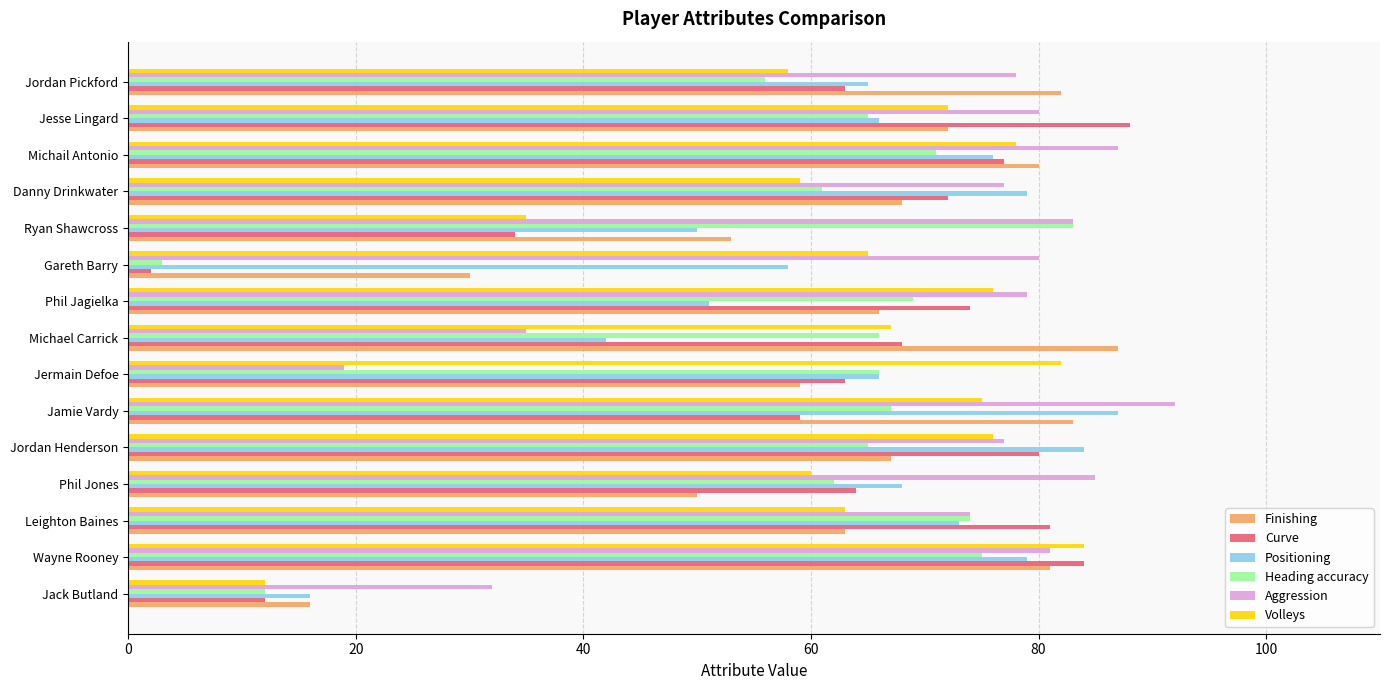

Count the number of data series in this chart.

6